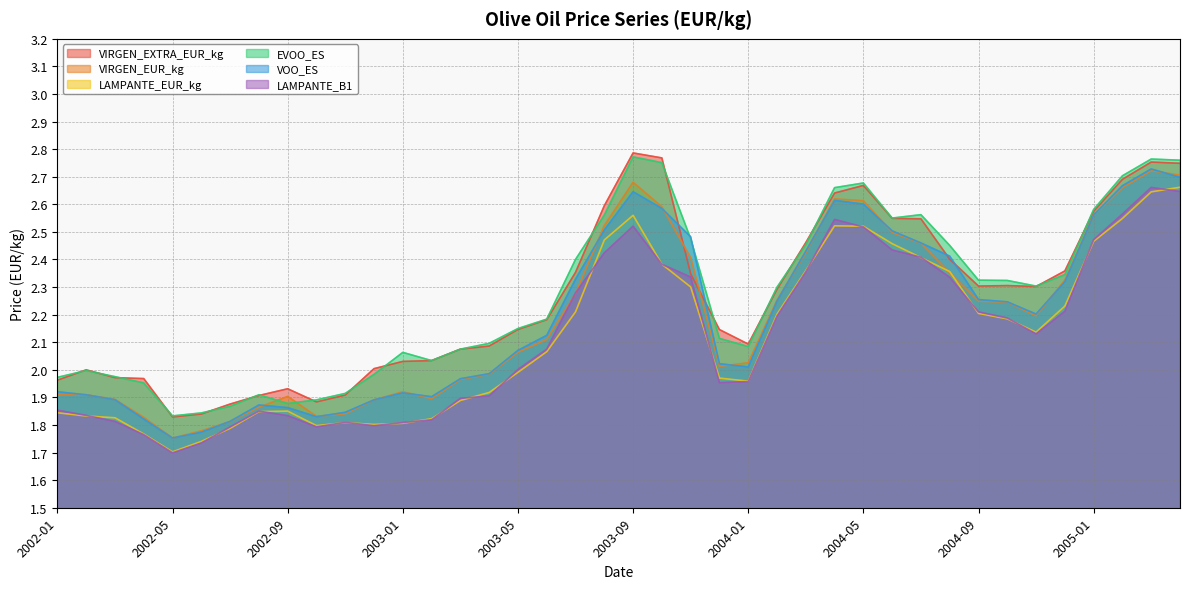

What are all the series names shown in the legend?

VIRGEN_EXTRA_EUR_kg, VIRGEN_EUR_kg, LAMPANTE_EUR_kg, EVOO_ES, VOO_ES, LAMPANTE_B1